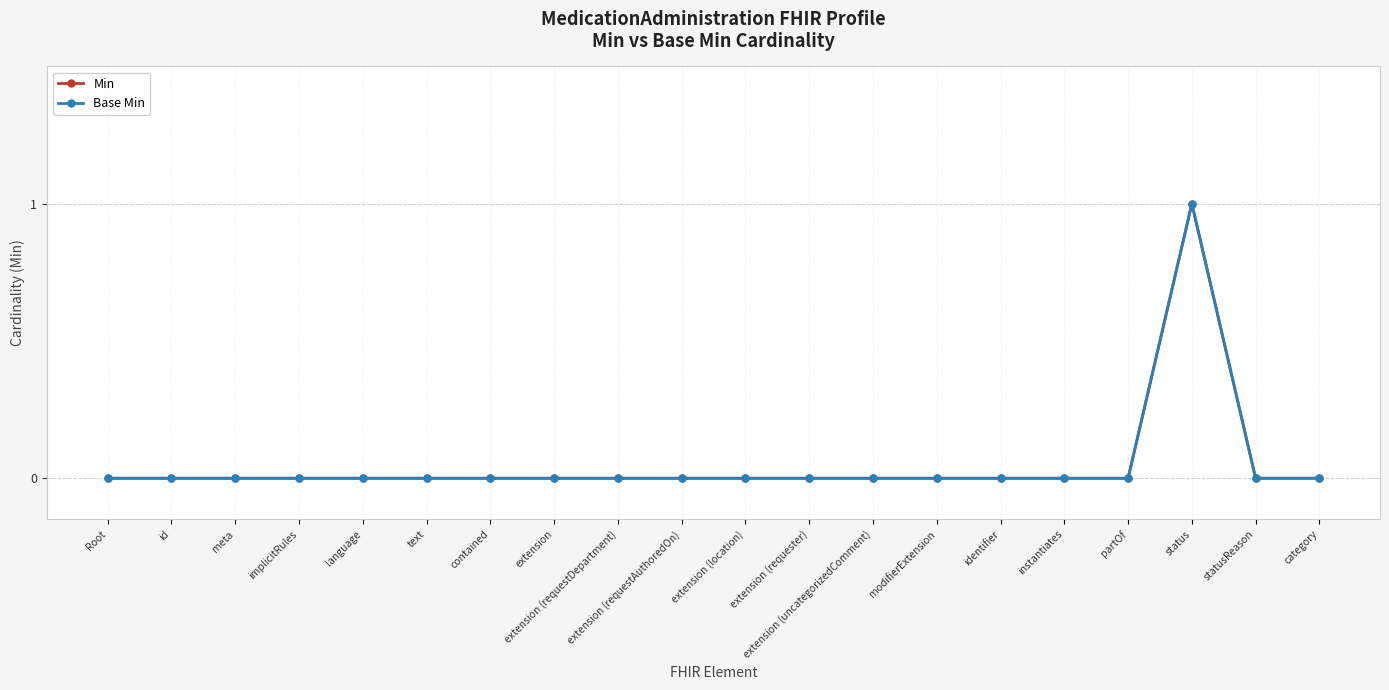

What is the difference between the maximum and second lowest values in the Base Min series?

1